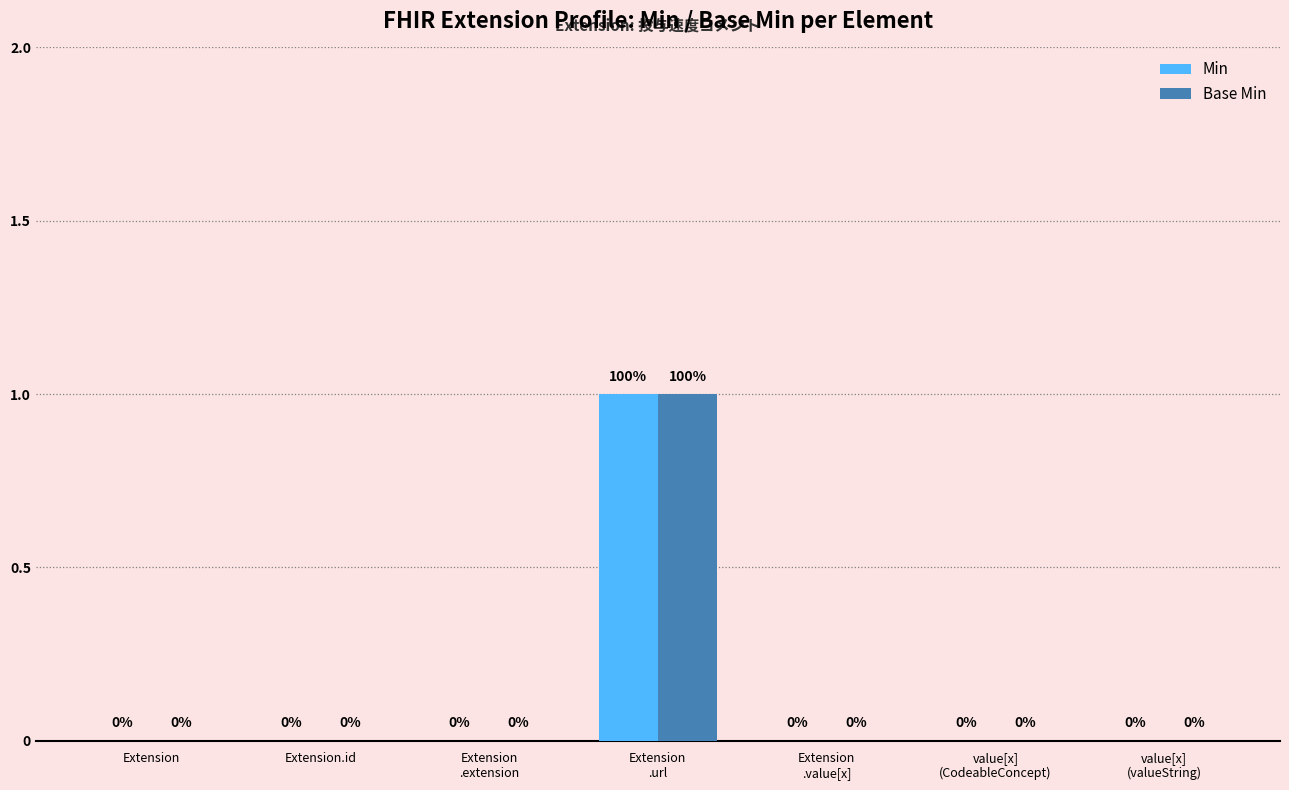

The value of Base Min at Extension.id is 0. True or false?

True